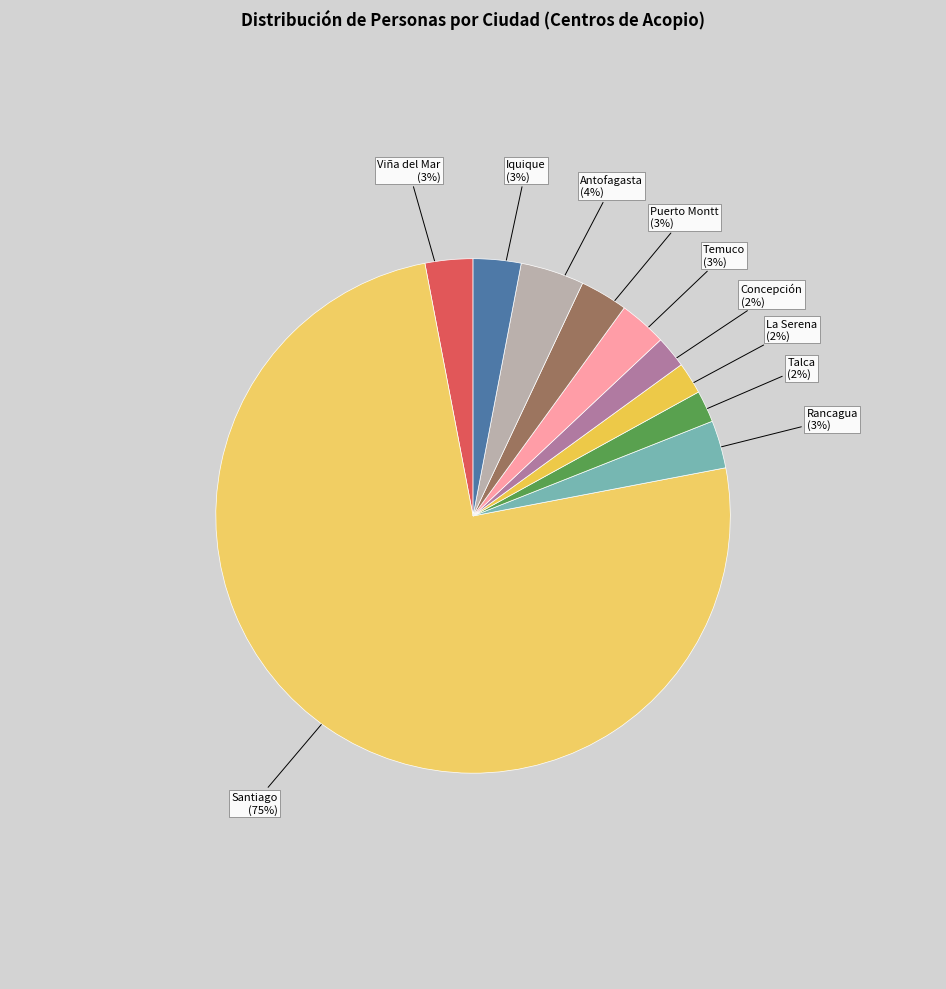

The Antofagasta slice represents 4% of the pie. True or false?

True